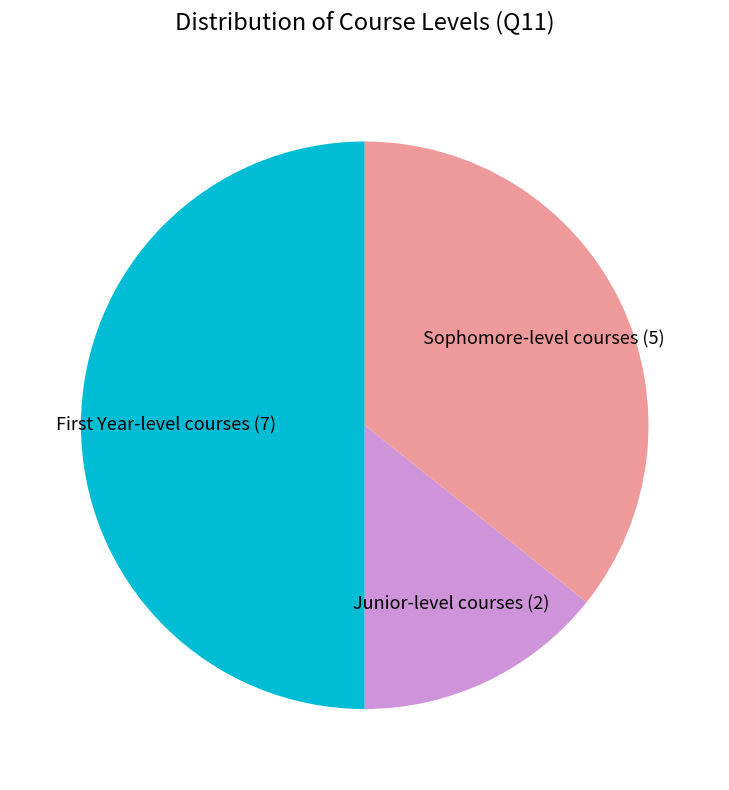

The Sophomore-level courses slice represents 36% of the pie. True or false?

True